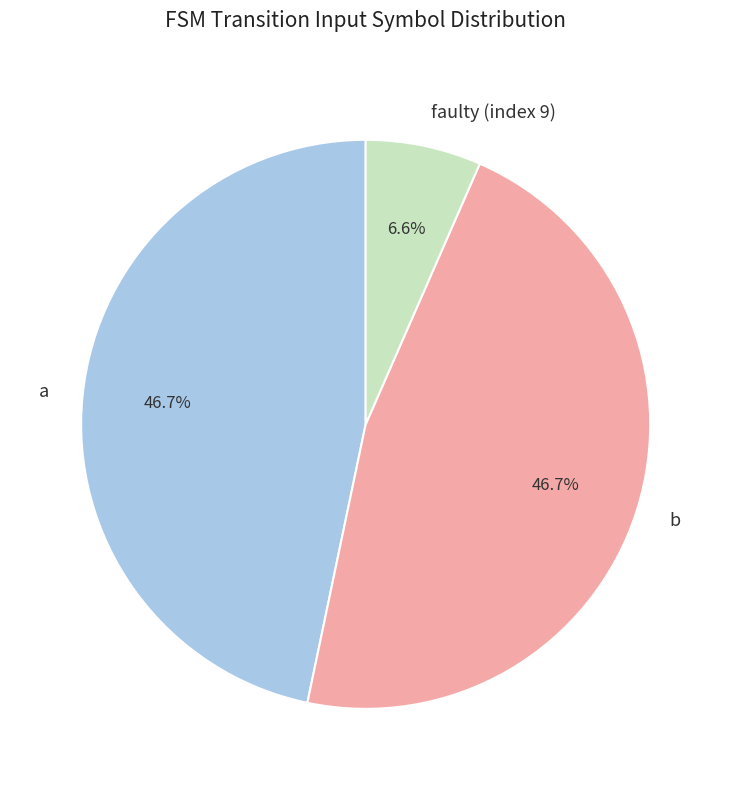

How many segments does this pie chart have?

3